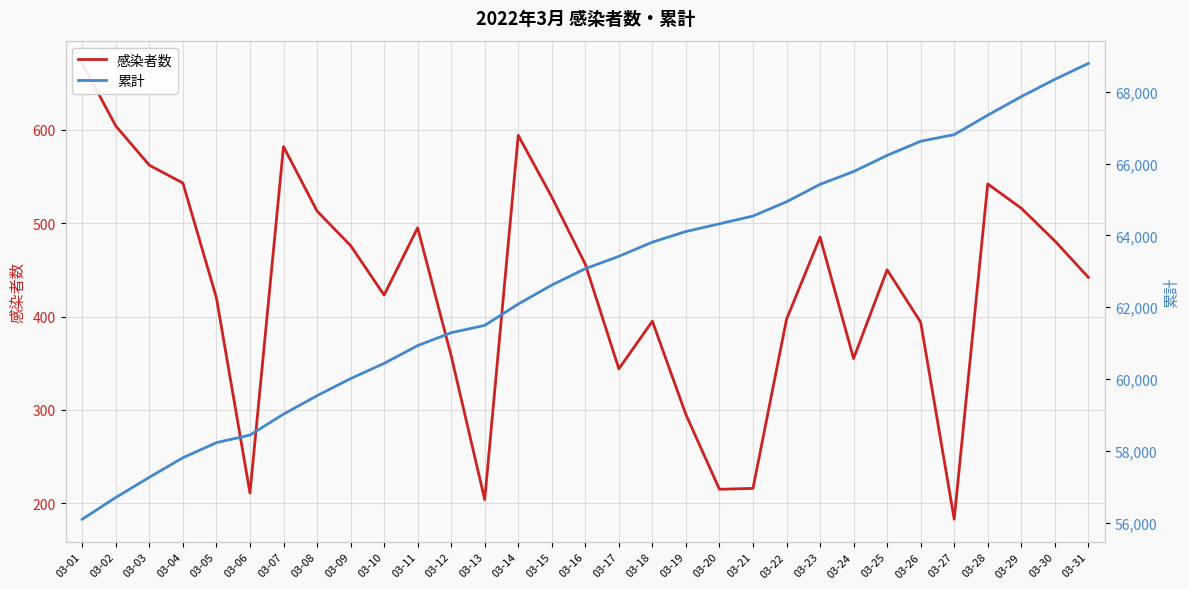

What are all the series names shown in the legend?

感染者数, 累計